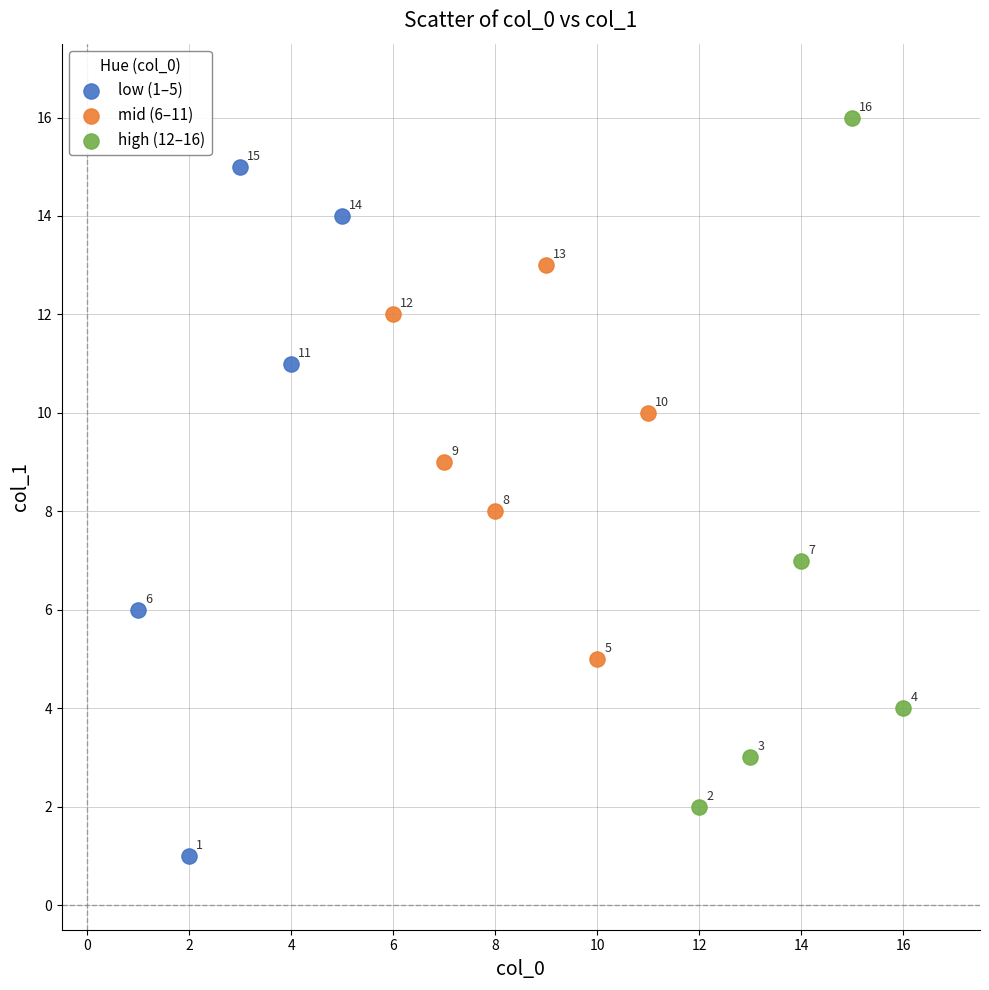

Which series reaches the minimum Y coordinate?

low (1–5)